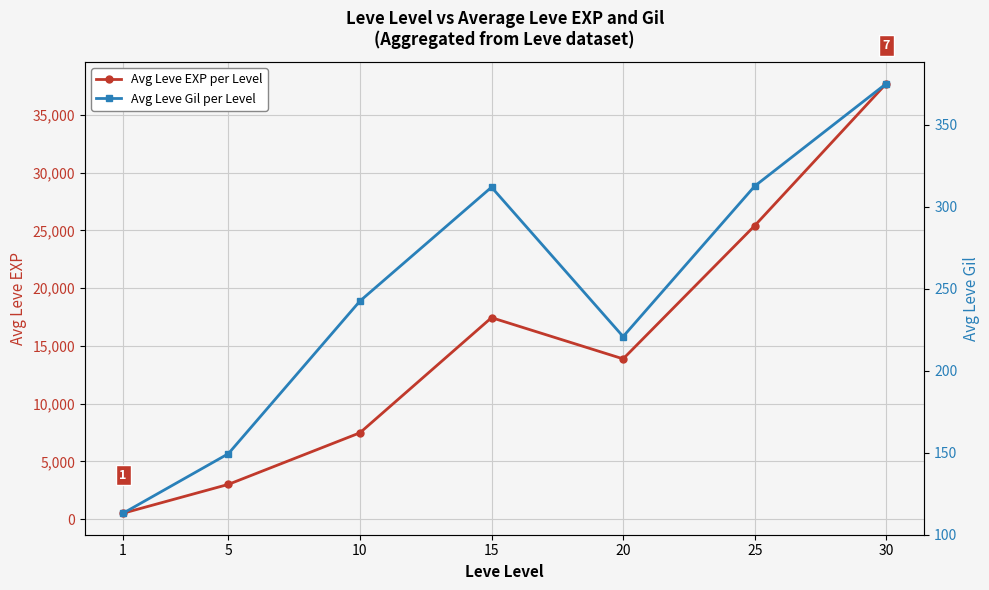

How many lines are shown in the chart?

2